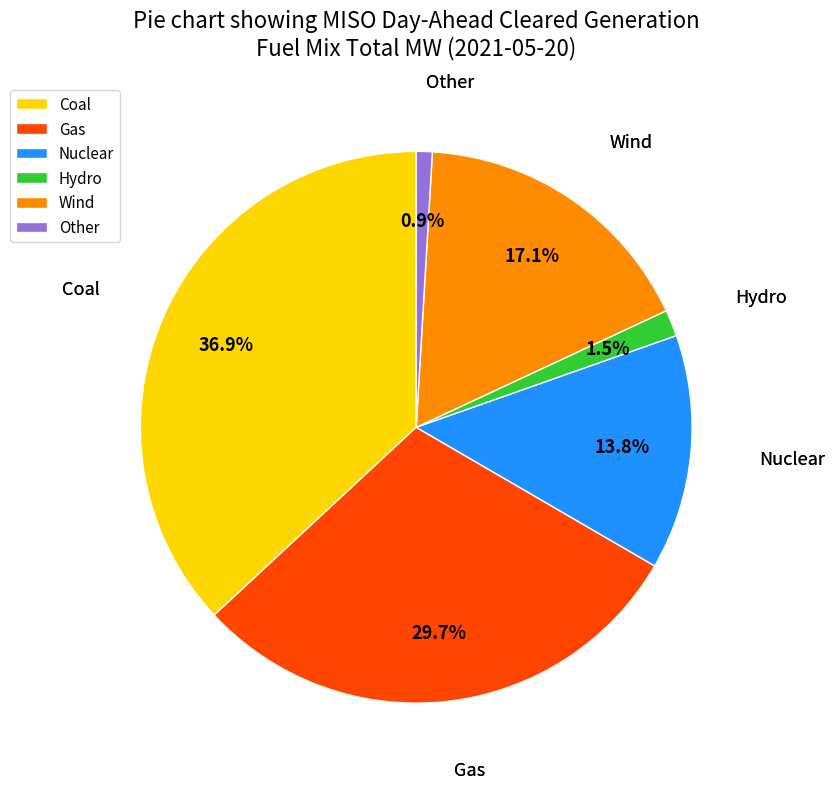

Which category has the smallest portion of the pie?

Other